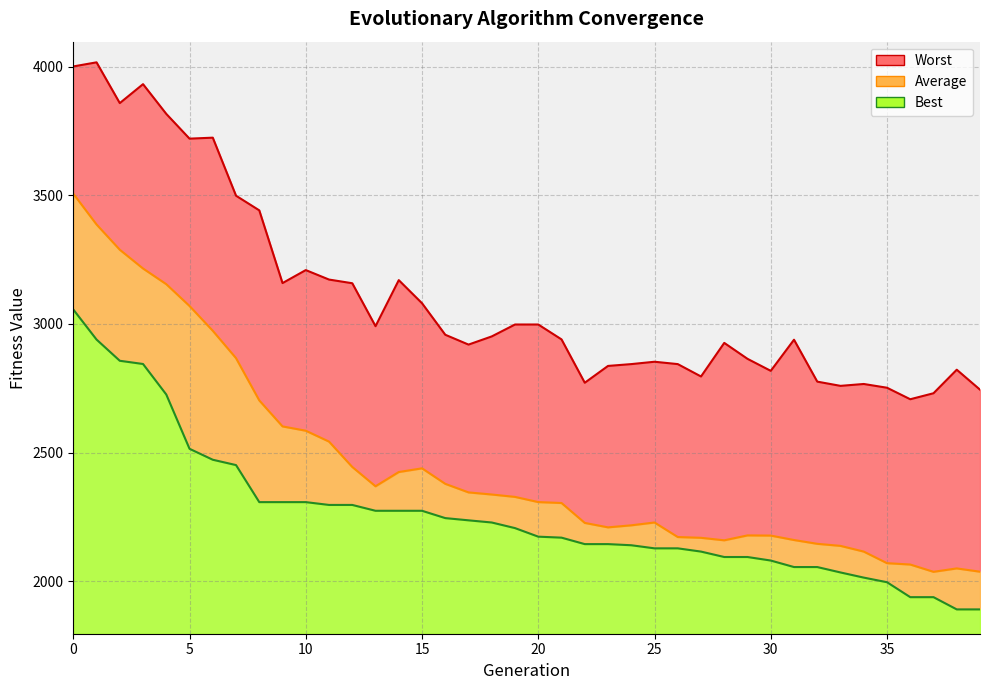

Does the chart display data point markers on the line(s)?

No